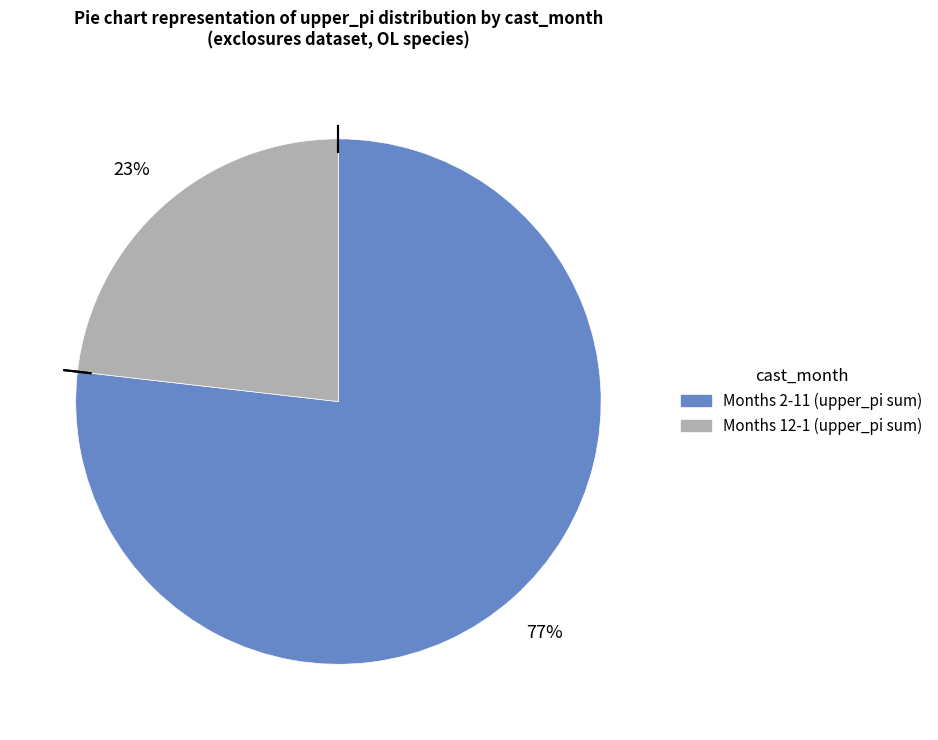

Is there a majority slice in this chart?

Yes